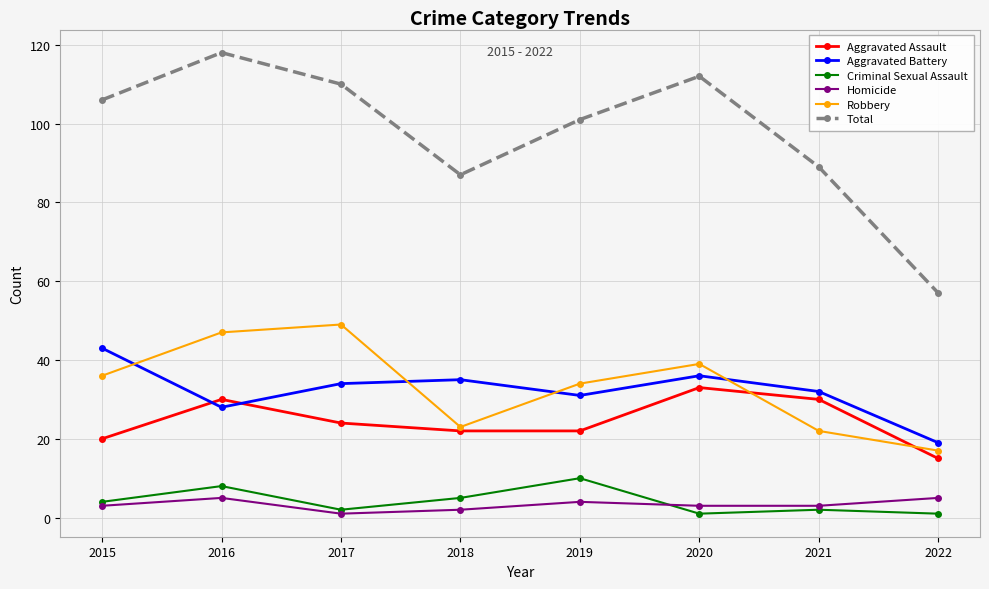

At which category does the chart reach its peak across all series?

2016